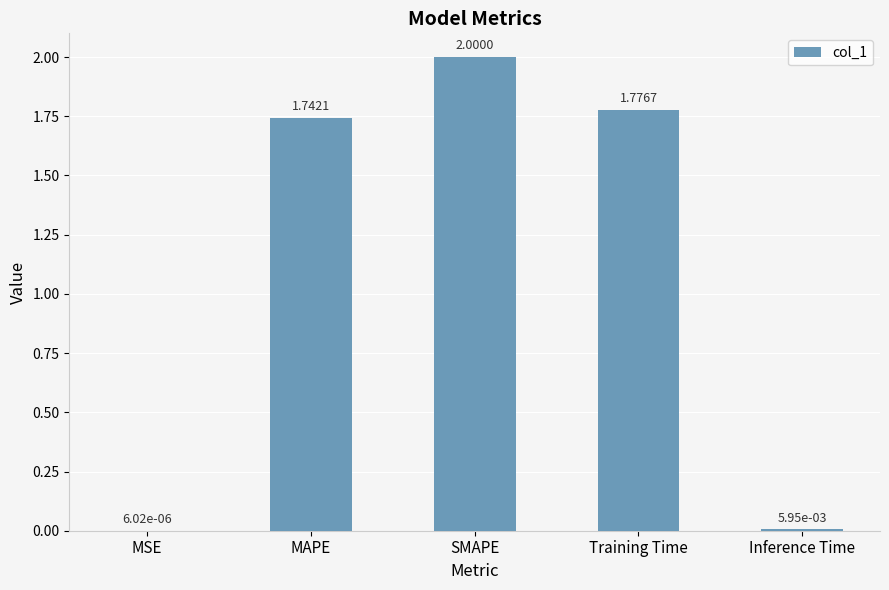

Which label corresponds to the largest value in the chart?

SMAPE